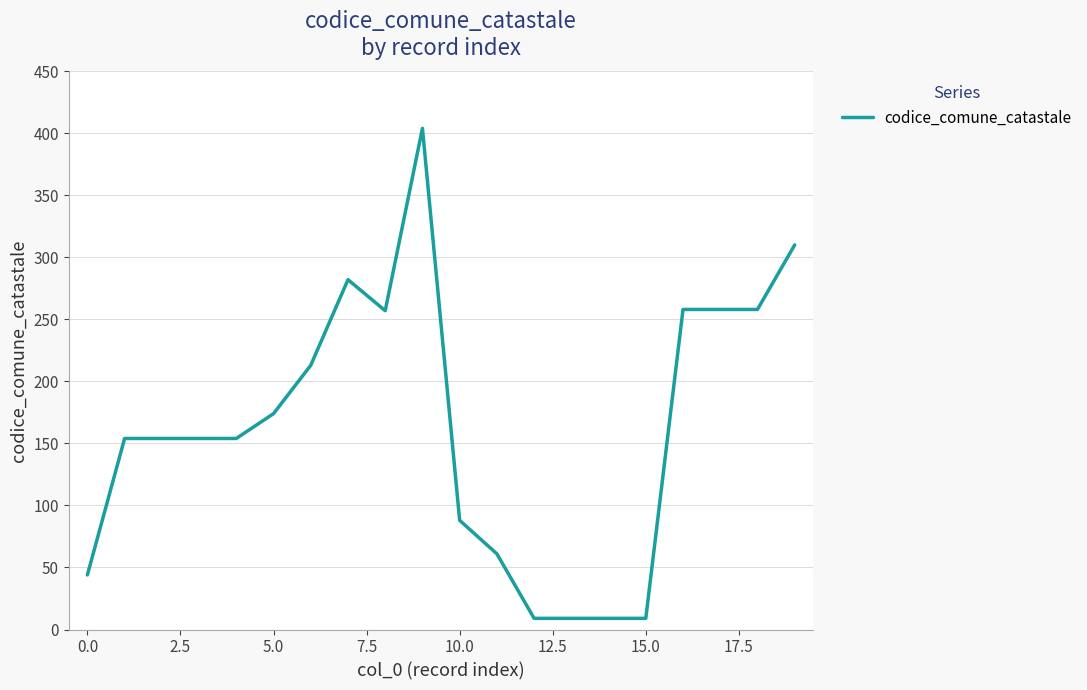

What is the difference between the maximum and minimum values?

395